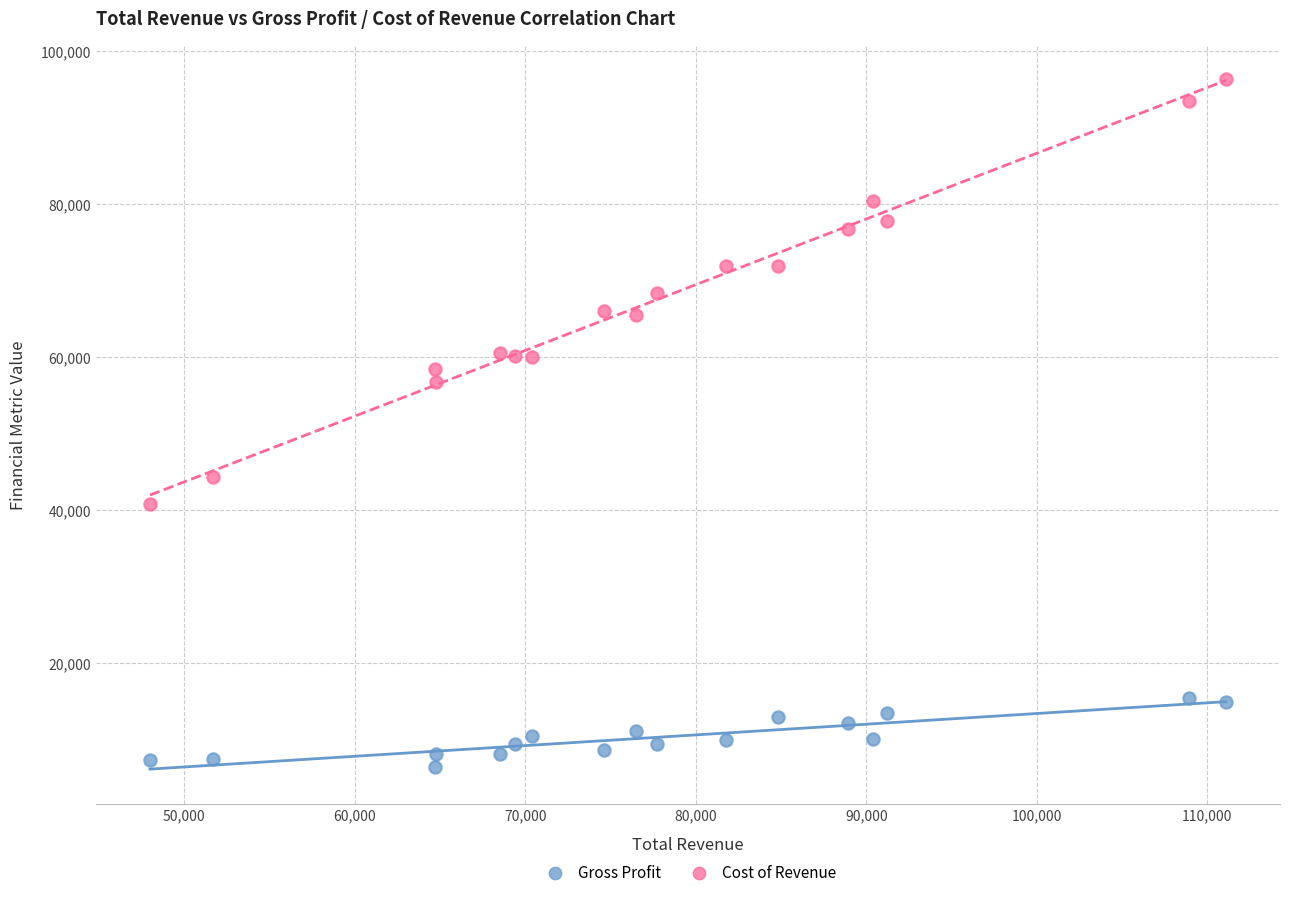

What is the X range (max minus min) for the scatter plot?

63100